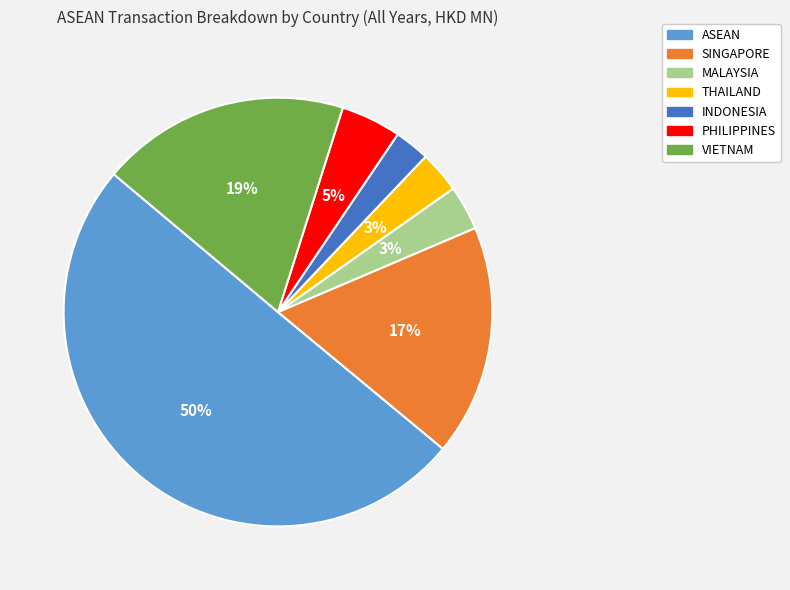

True or false: THAILAND accounts for 3% of the total.

True